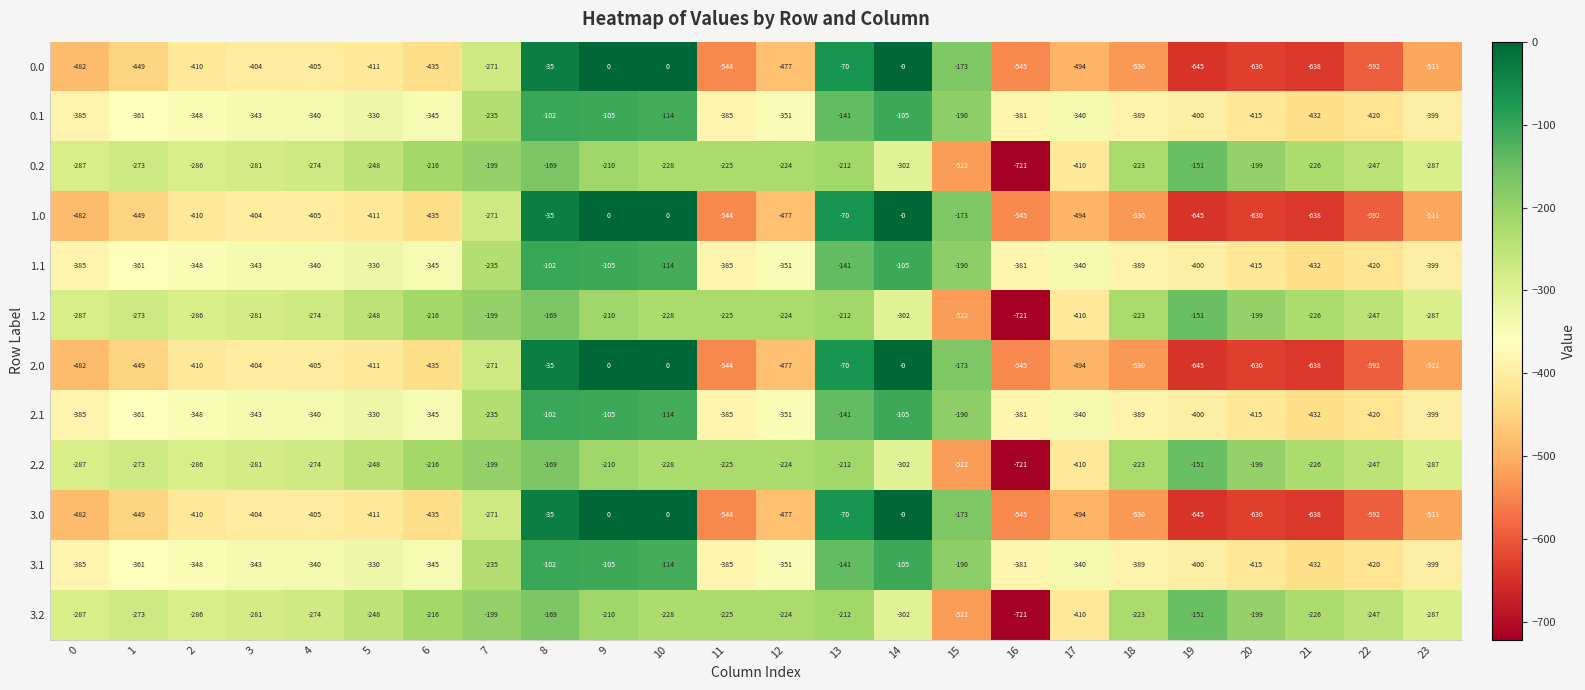

At which category does the chart reach its minimum across all series?

16